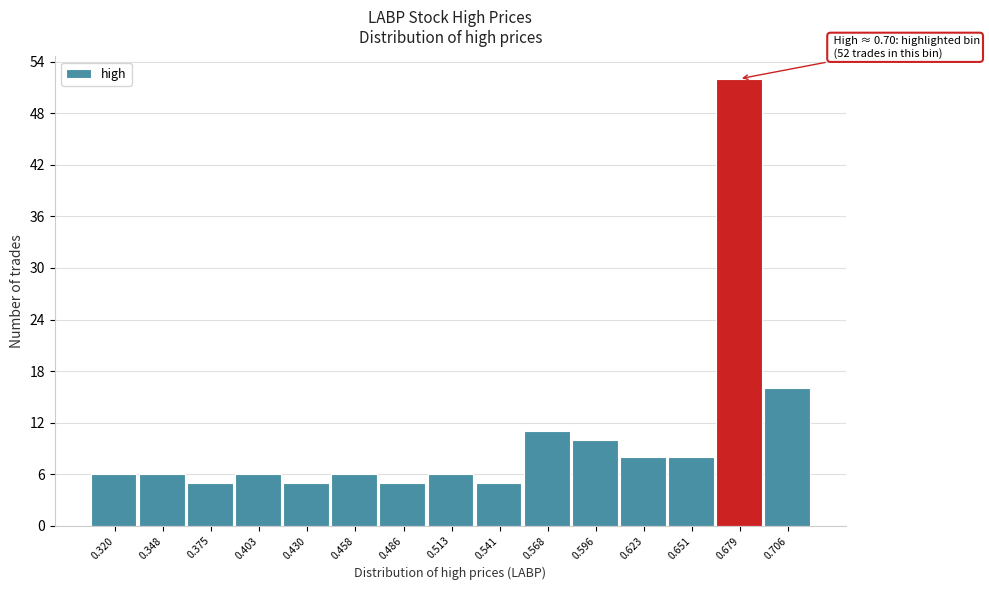

Reading right to left, transcribe all the data shown in this chart.

0.706=16	0.679=52	0.651=8	0.623=8	0.596=10	0.568=11	0.541=5	0.513=6	0.486=5	0.458=6	0.430=5	0.403=6	0.375=5	0.348=6	0.320=6